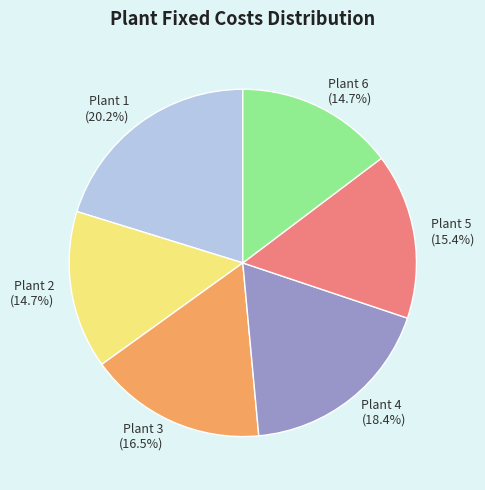

What percentage is the Plant 2 slice, to the nearest percent?

15%